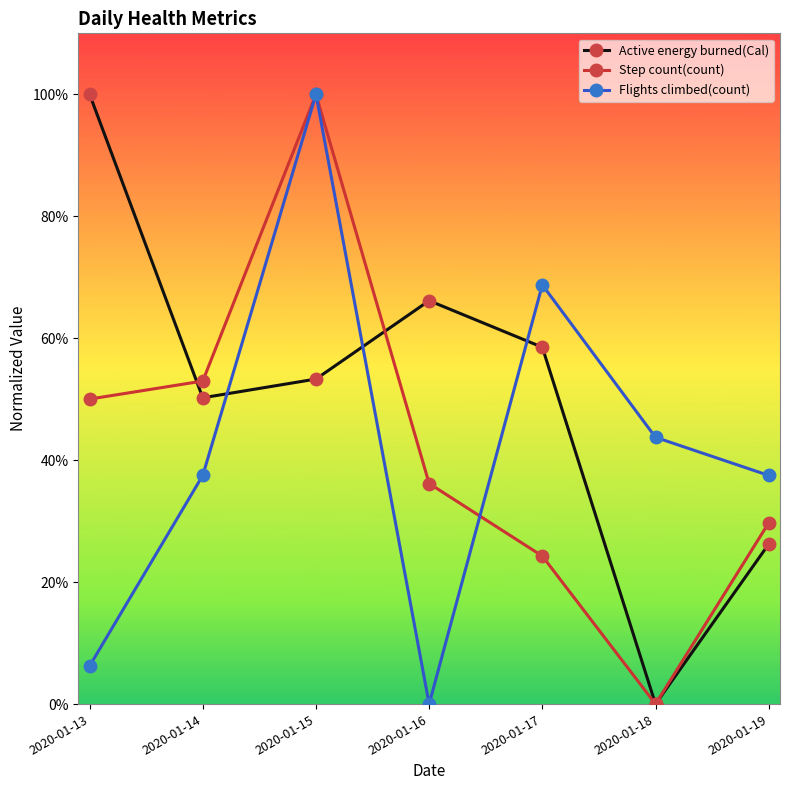

True or false: Step count(count) and Active energy burned(Cal) cross at least once.

True